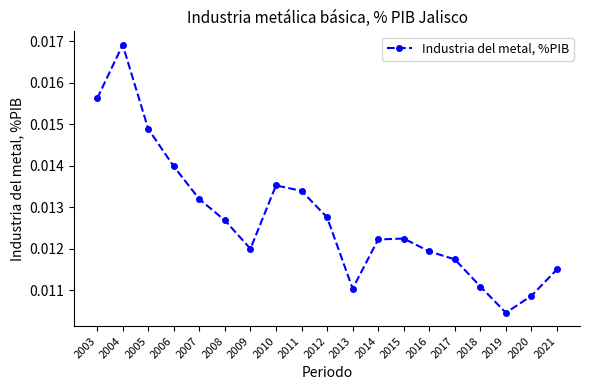

How many interior local peaks (higher than both neighbors) does the data have?

3